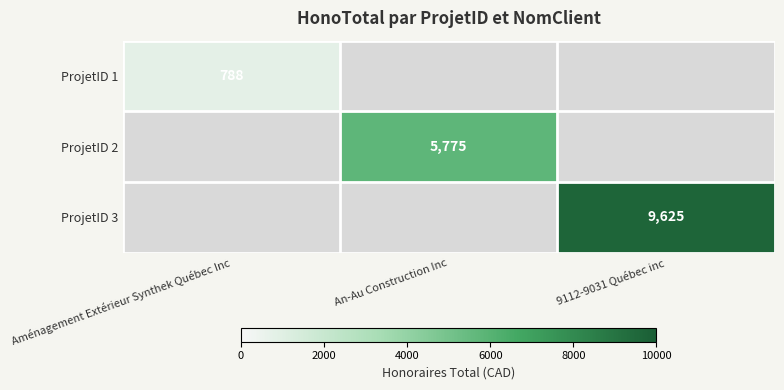

The ProjetID 1 series shows 788 at Aménagement Extérieur Synthek Québec Inc. True or false?

True